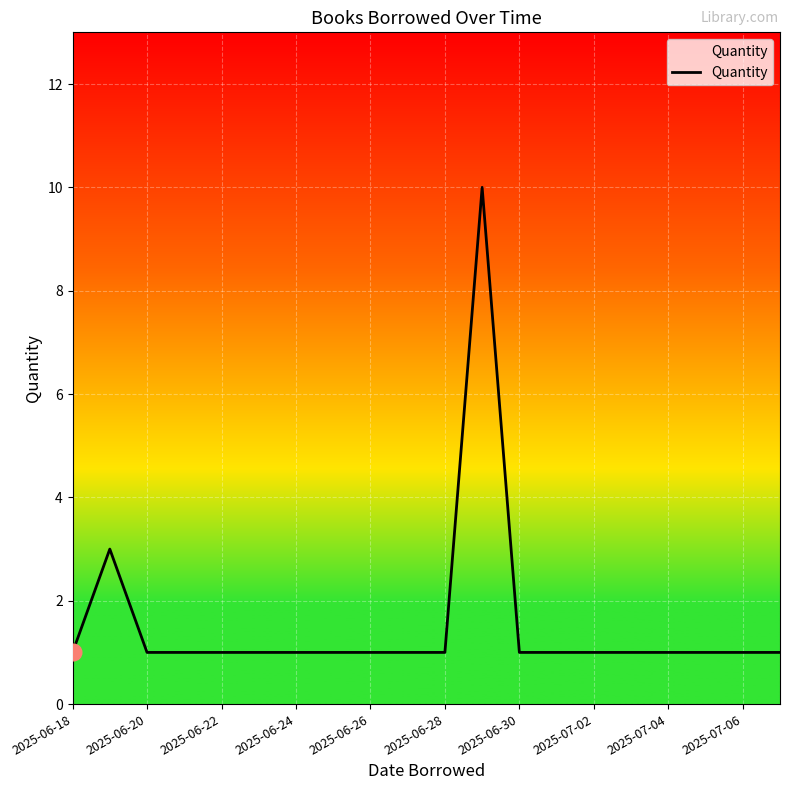

True or false: there are more than 0 points higher than both neighbors.

True